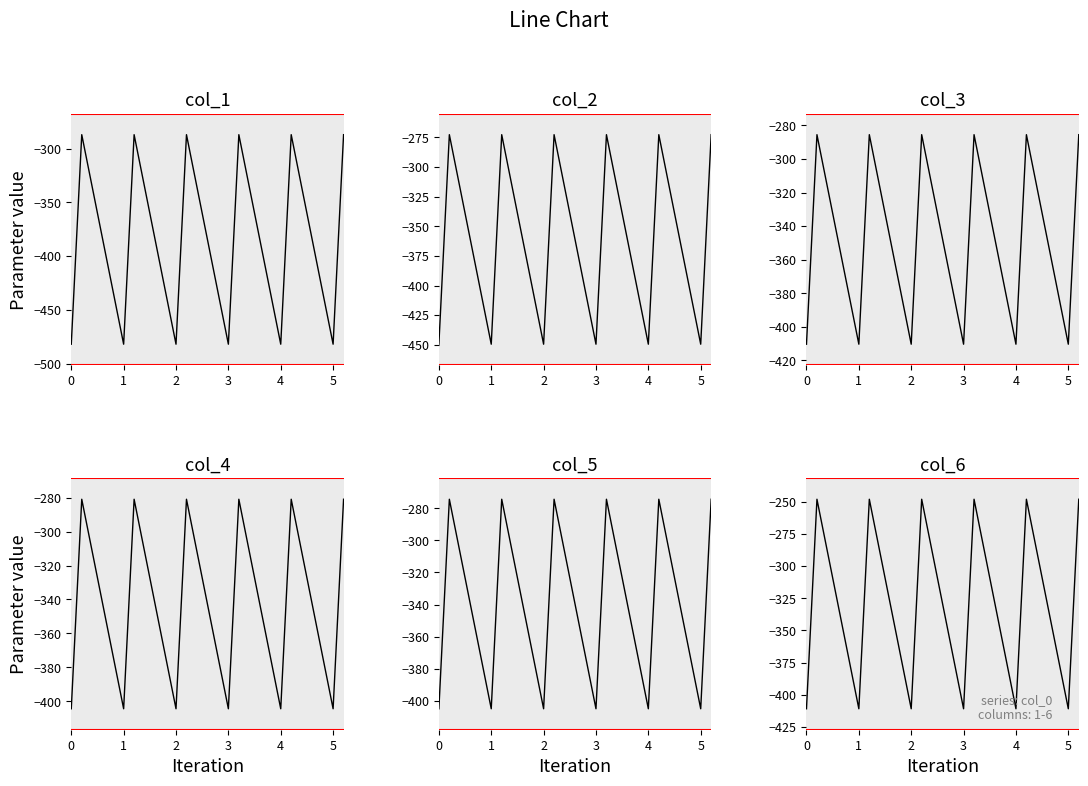

What are all the series names shown in the legend?

col_1, col_2, col_3, col_4, col_5, col_6